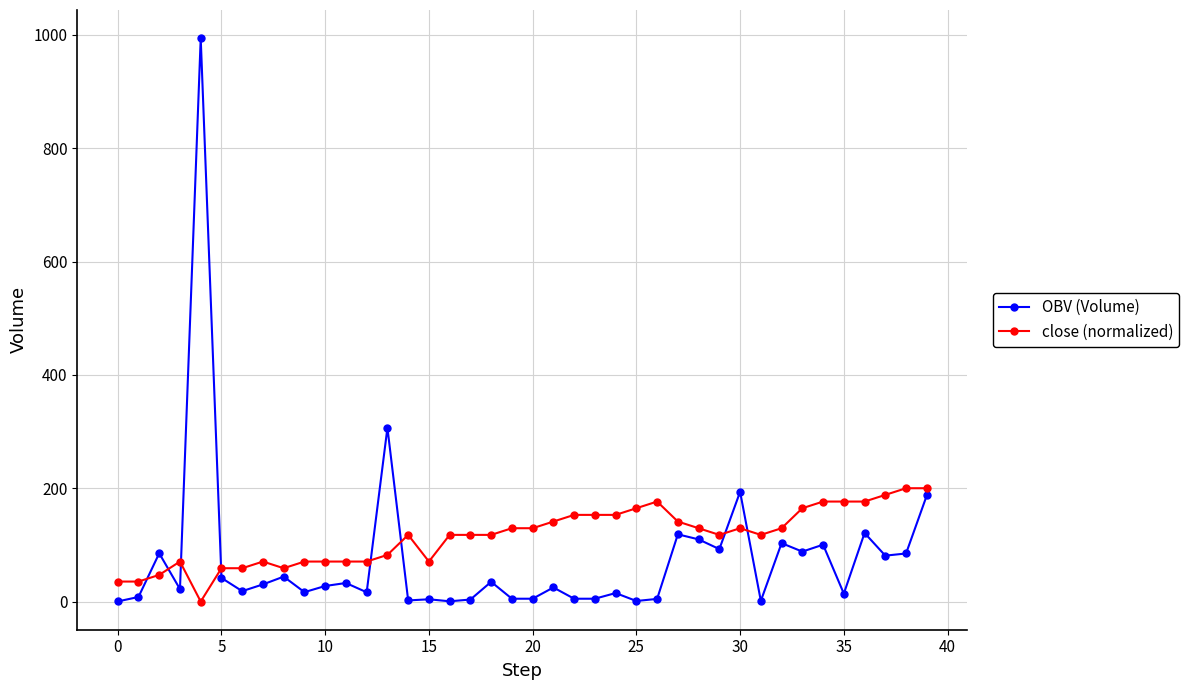

What is the difference between the second highest and second lowest values in the close (normalized) series?

164.7